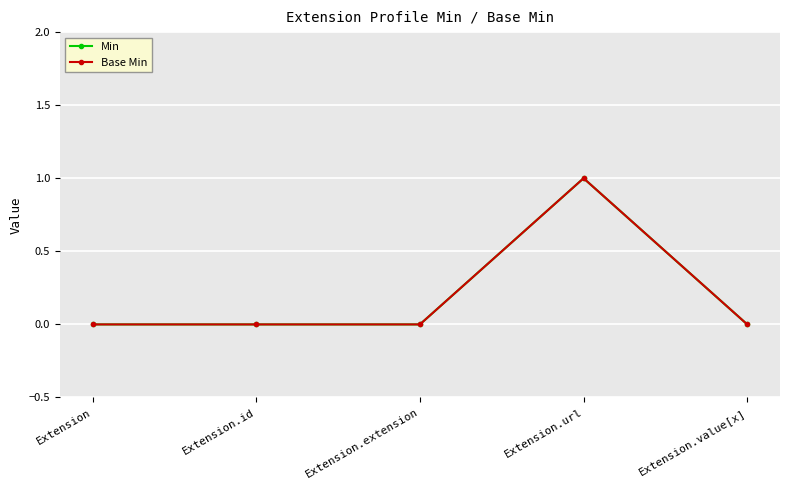

True or false: Min and Base Min intersect in this chart.

False